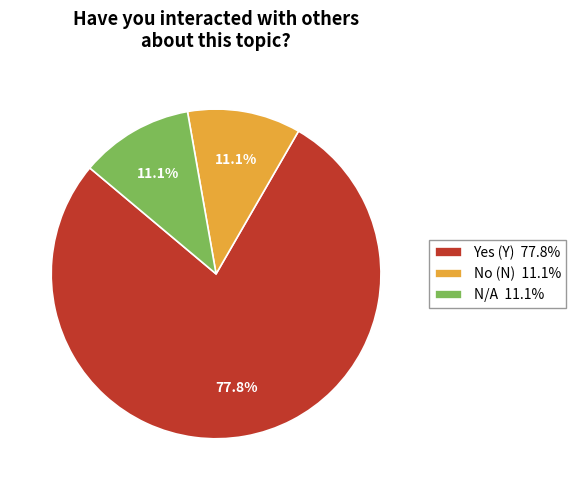

To the nearest percent, what is the average slice percentage?

33%